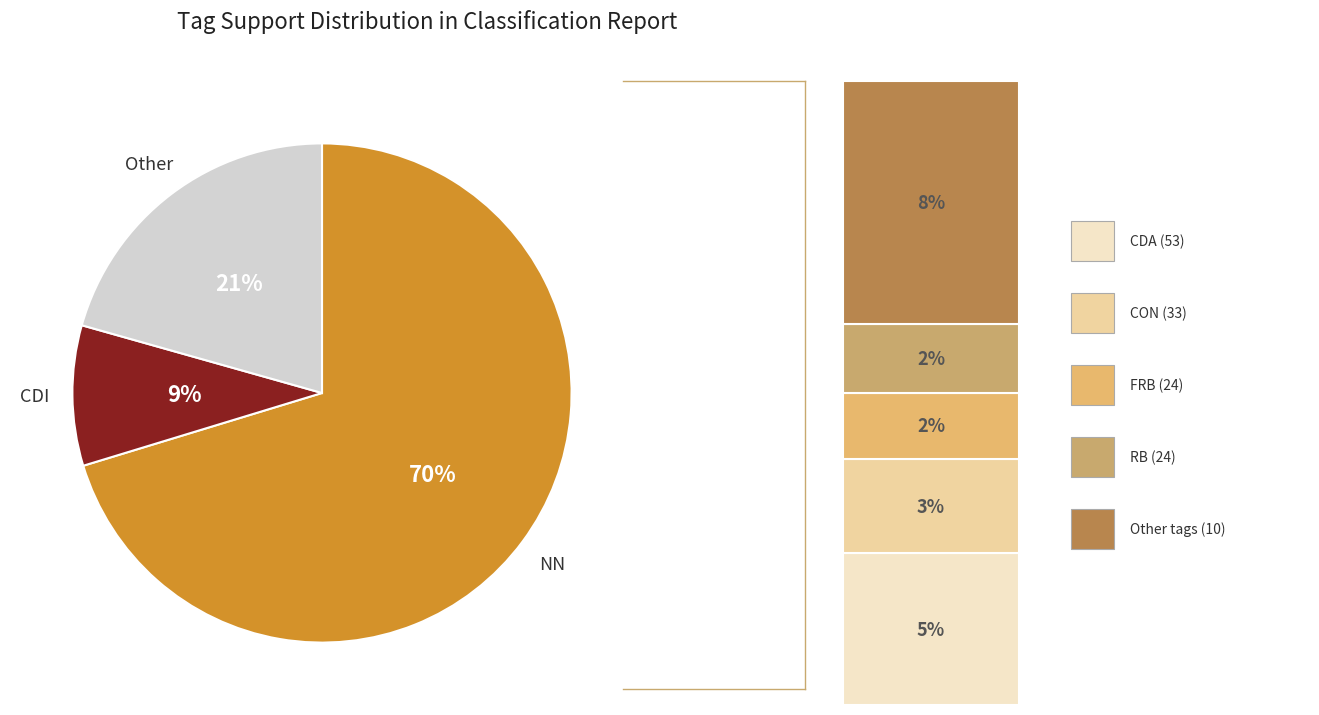

To the nearest percent, what is the average slice percentage?

33%